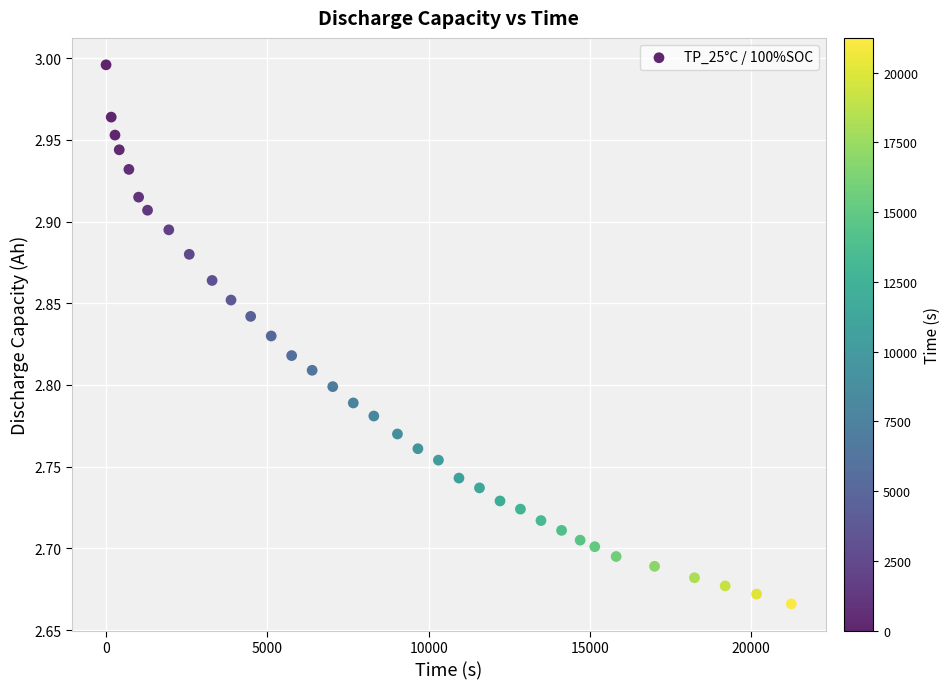

What is the range of X values (max minus min)?

21241.0